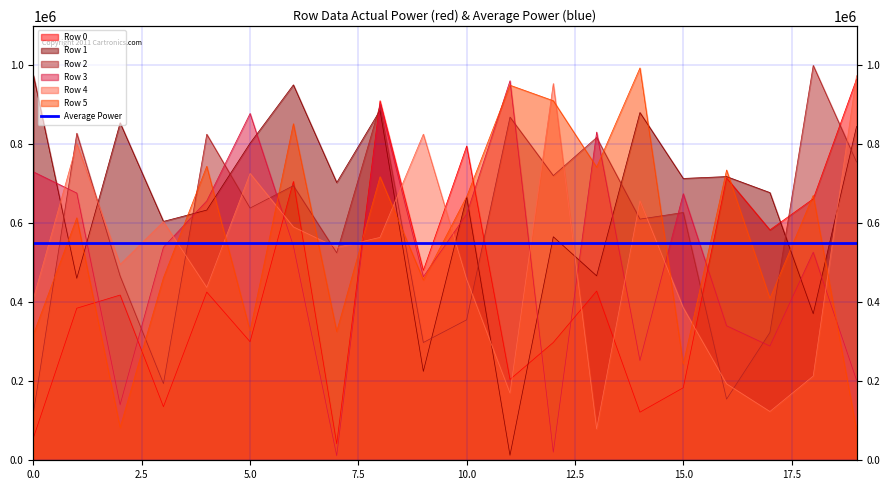

Which has a higher value, 19 or 4?

19